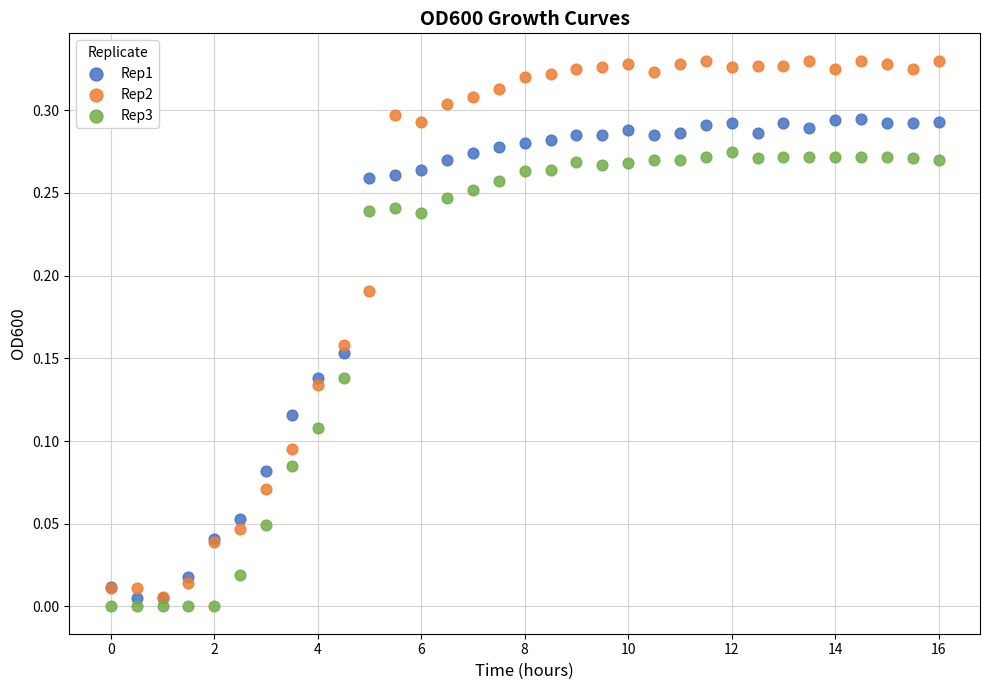

Which series contains the lowest Y value?

Rep3